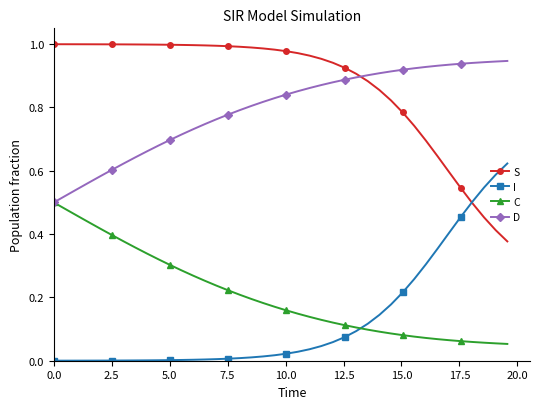

True or false: I and D intersect in this chart.

False